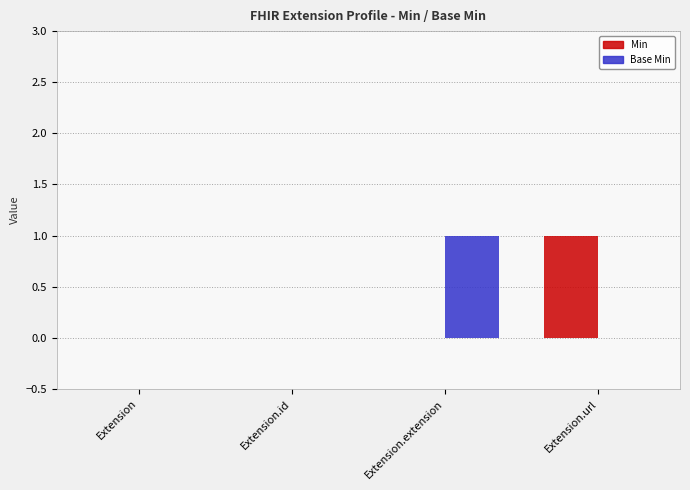

How many Base Min values are between 0 and 1?

4